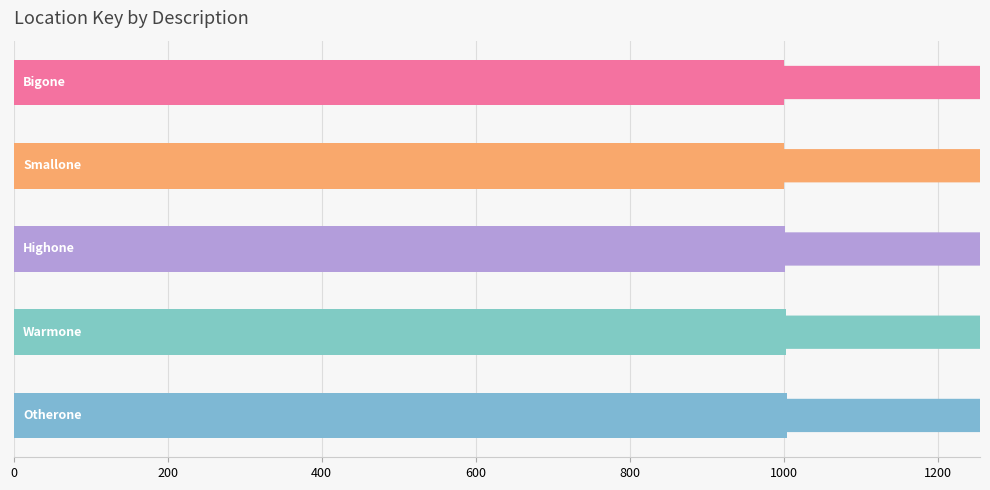

Count the values in the range 1001 to 1003.

3